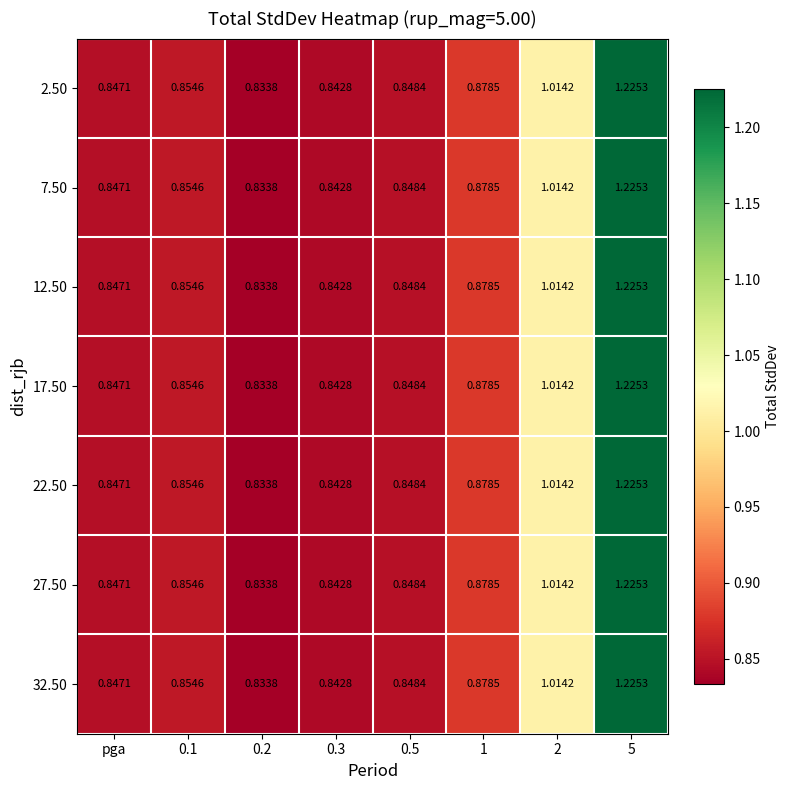

Is the value of 12.50 at 1 greater than the value of 2.50 at 0.1?

Yes